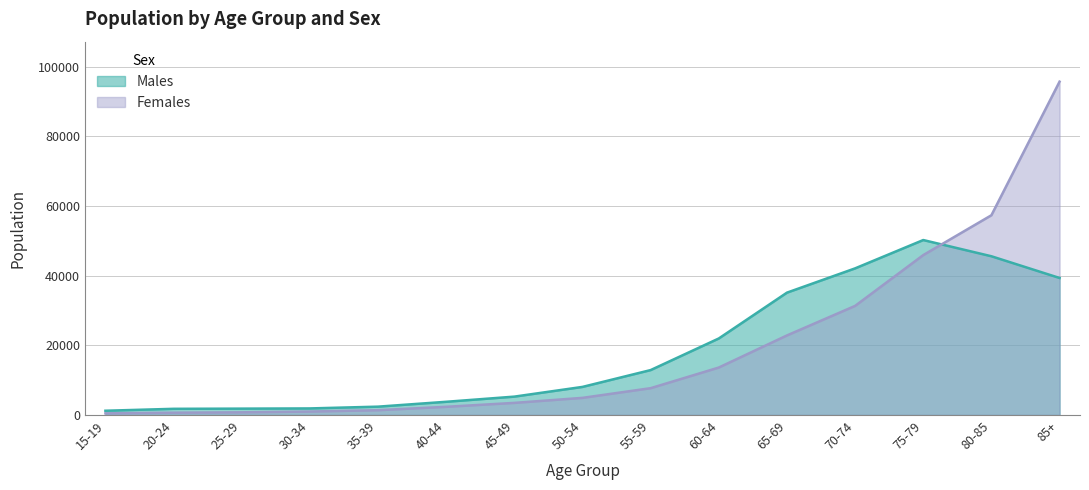

In Males, how many points are higher than both neighbors (excluding endpoints)?

1